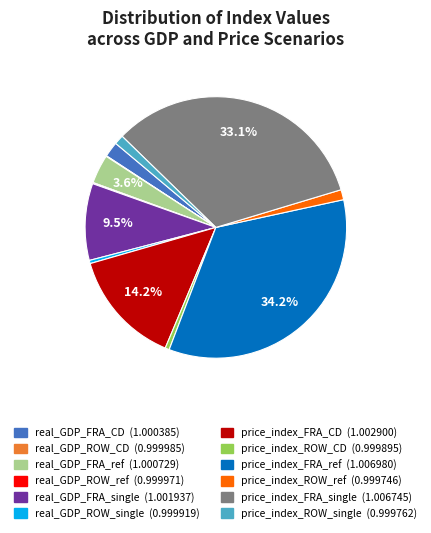

Does any single category account for the majority?

No